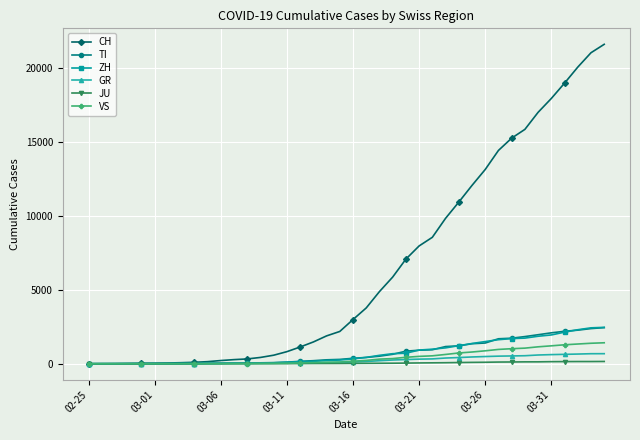

Which series has the largest range (max minus min)?

CH